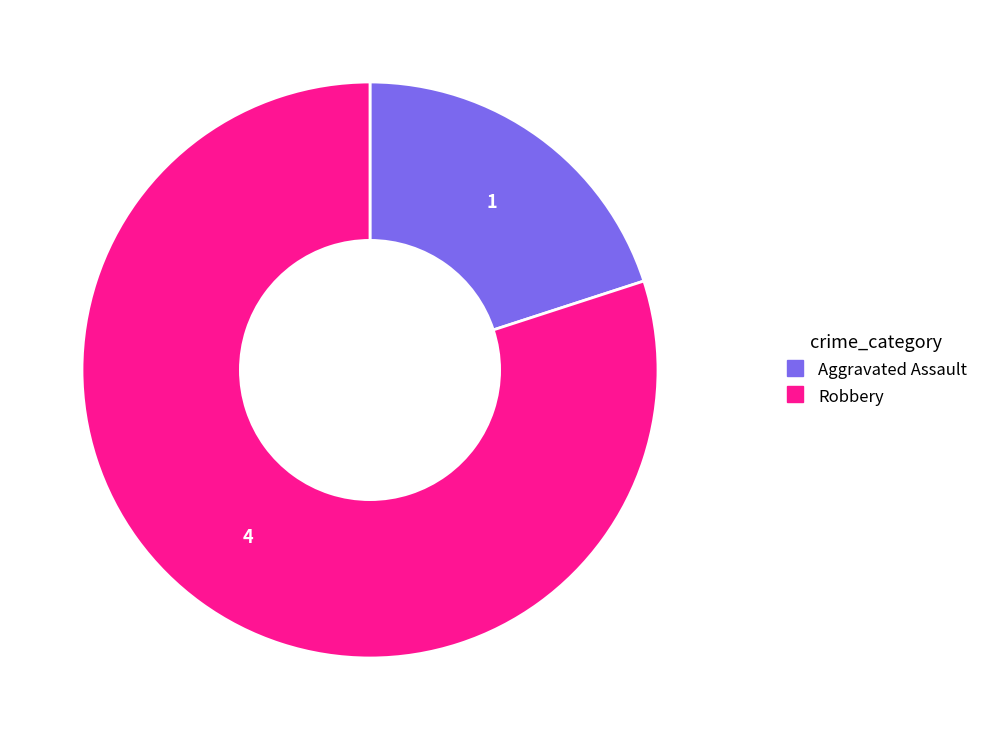

Is there any slice that represents more than half of the pie?

Yes